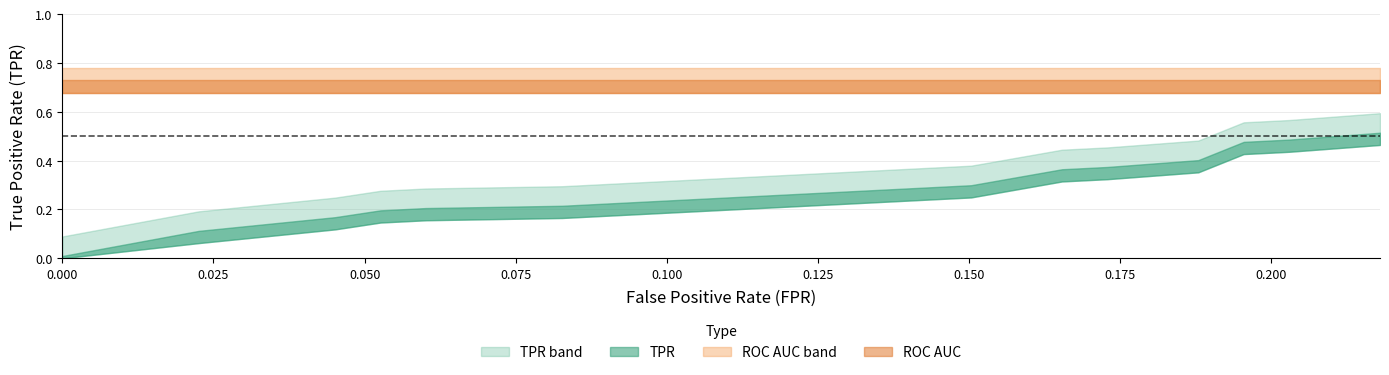

True or false: tpr and fpr cross at least once.

False